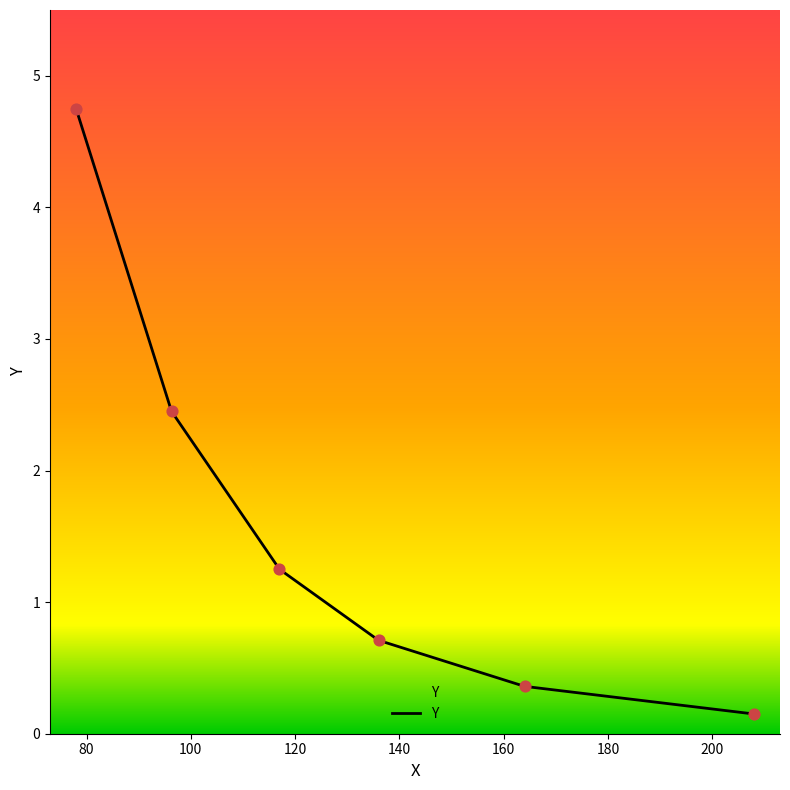

What is the change in value from 78.0 to 164.0?

-4.4